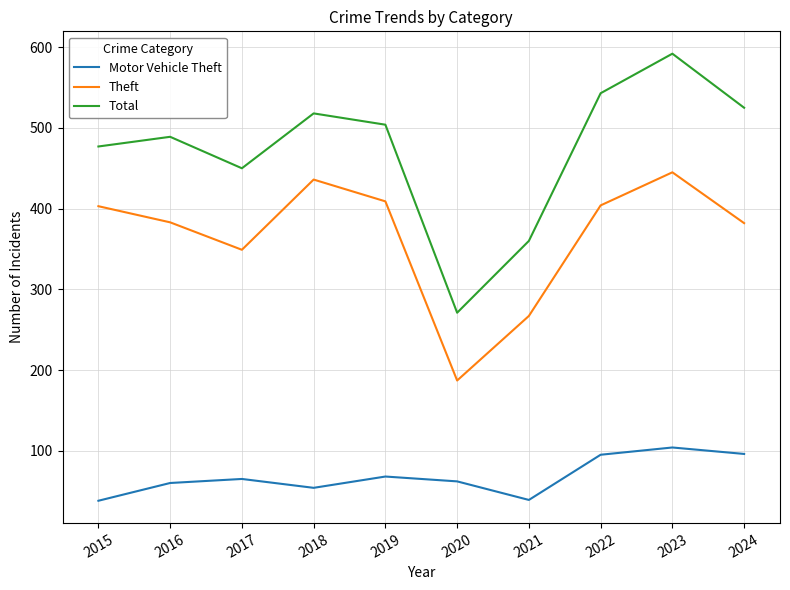

What is the difference between the second highest and second lowest values in the Total series?

183